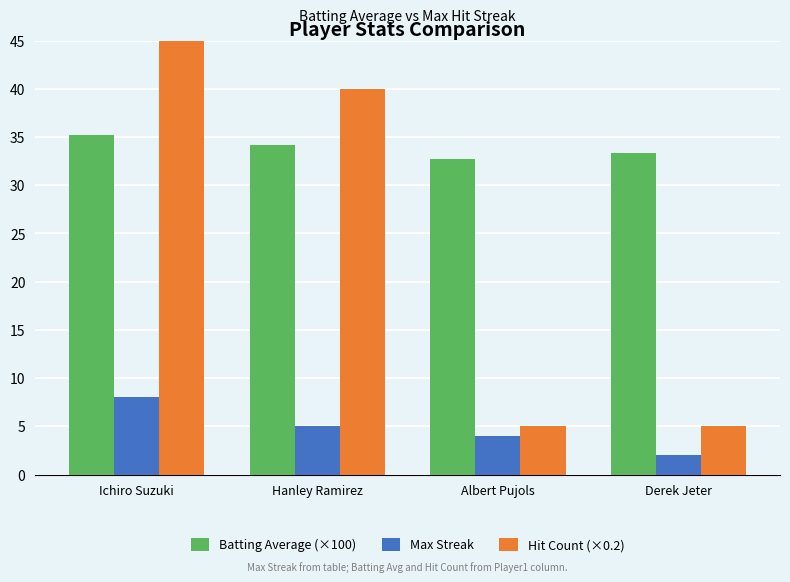

What is the label of the 2nd bar from the right?

Albert Pujols